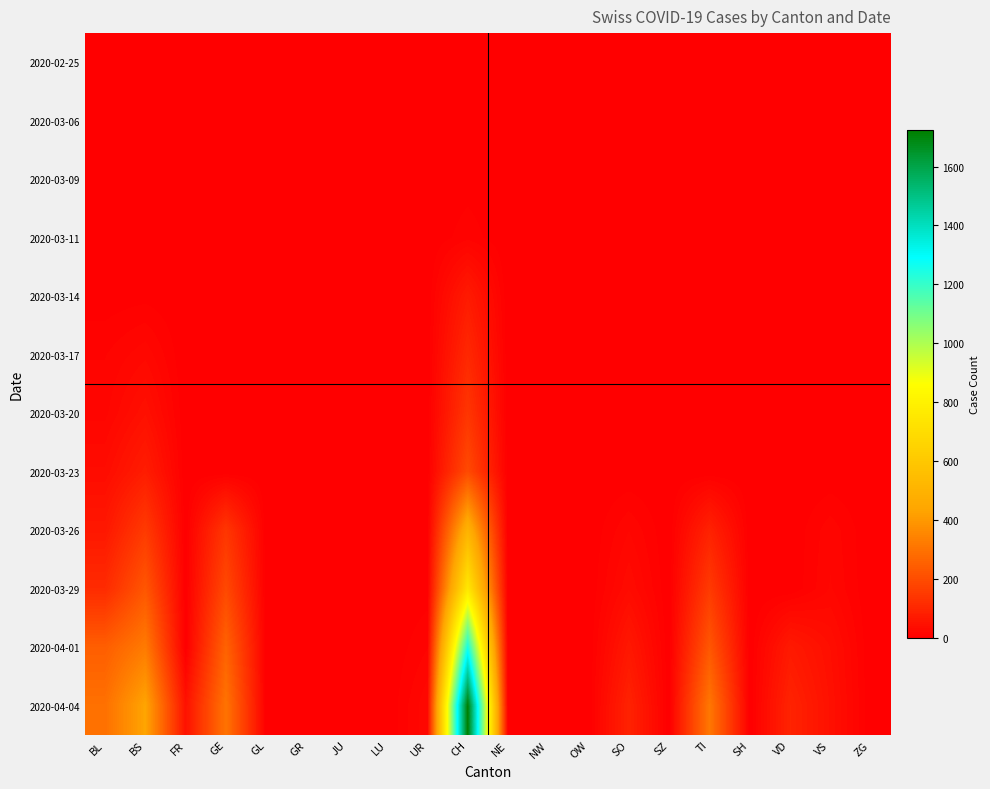

What is the maximum value shown in the chart?

1725